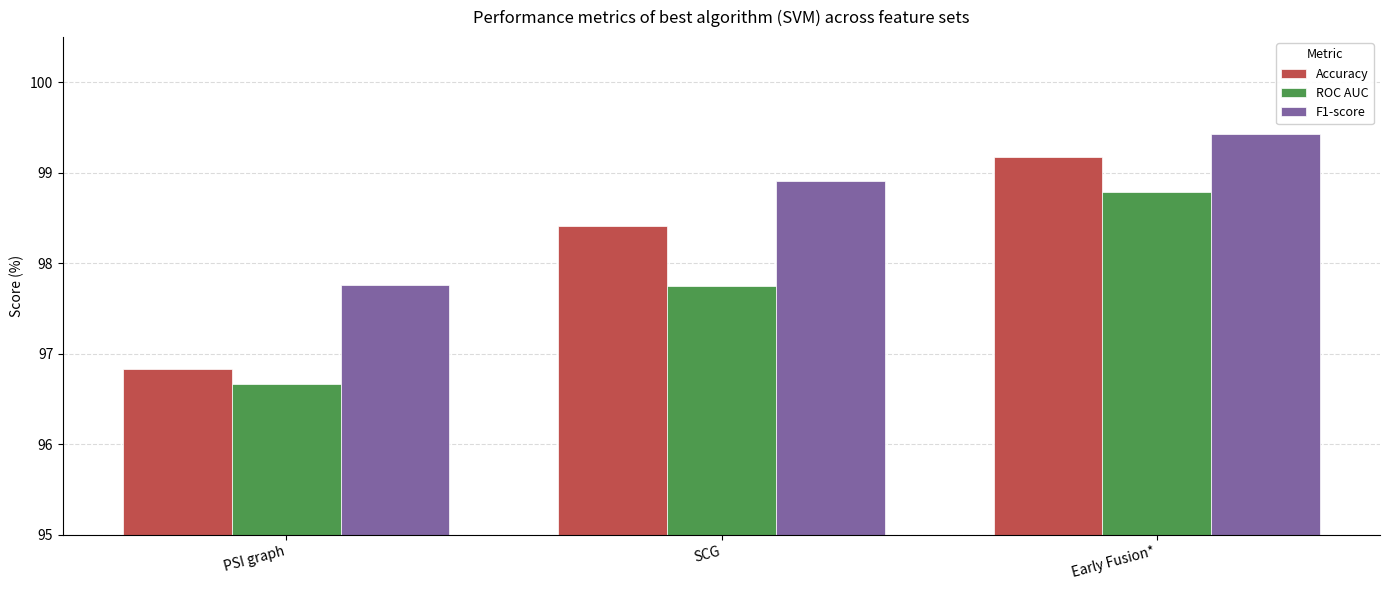

What is the value of the ROC AUC bar at the 2nd from the left?

97.8